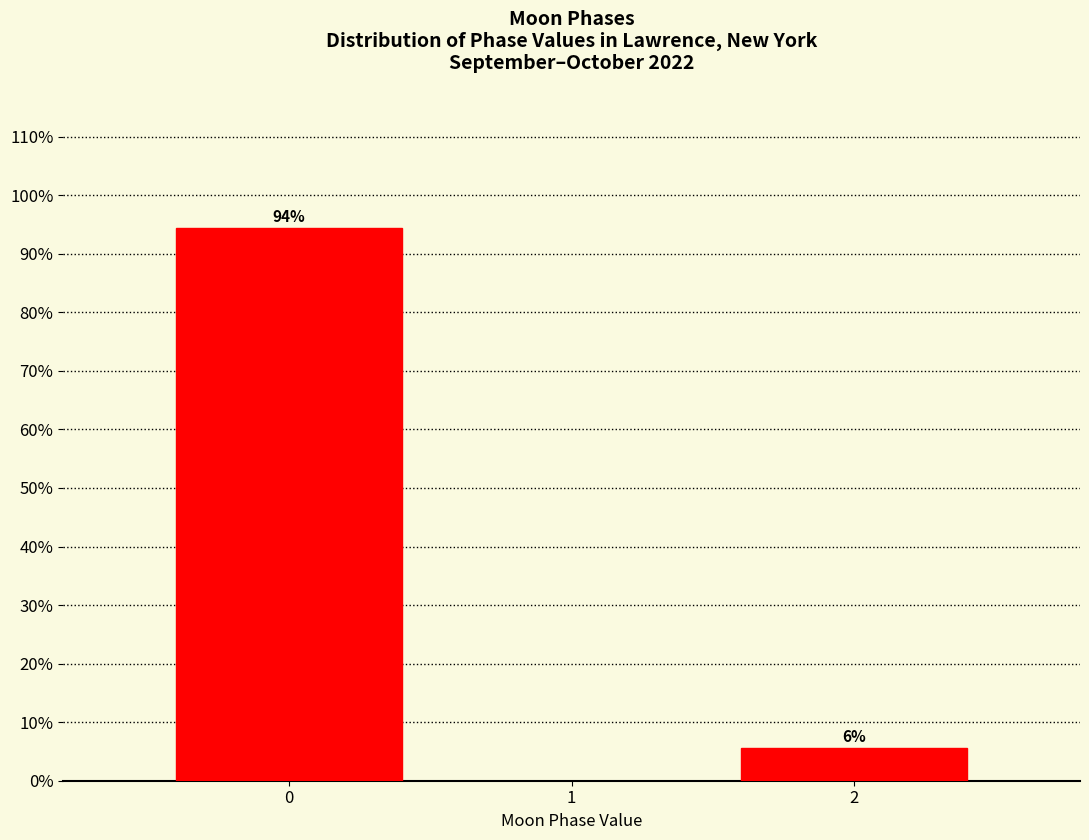

What is the value of the 1st bar from the left?

94.4